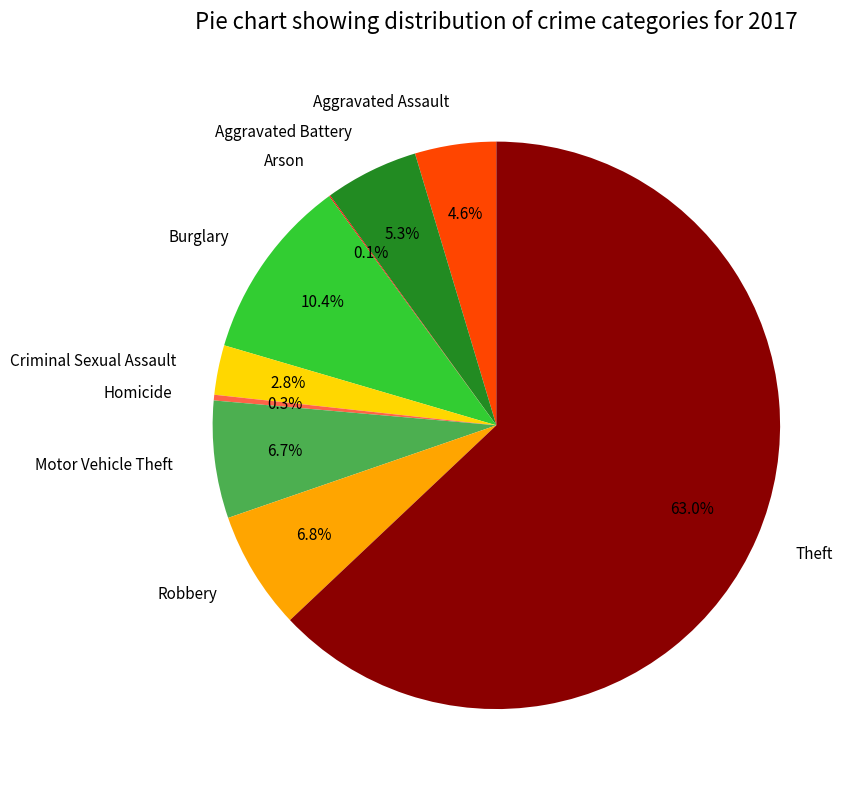

Is there a majority slice in this chart?

Yes